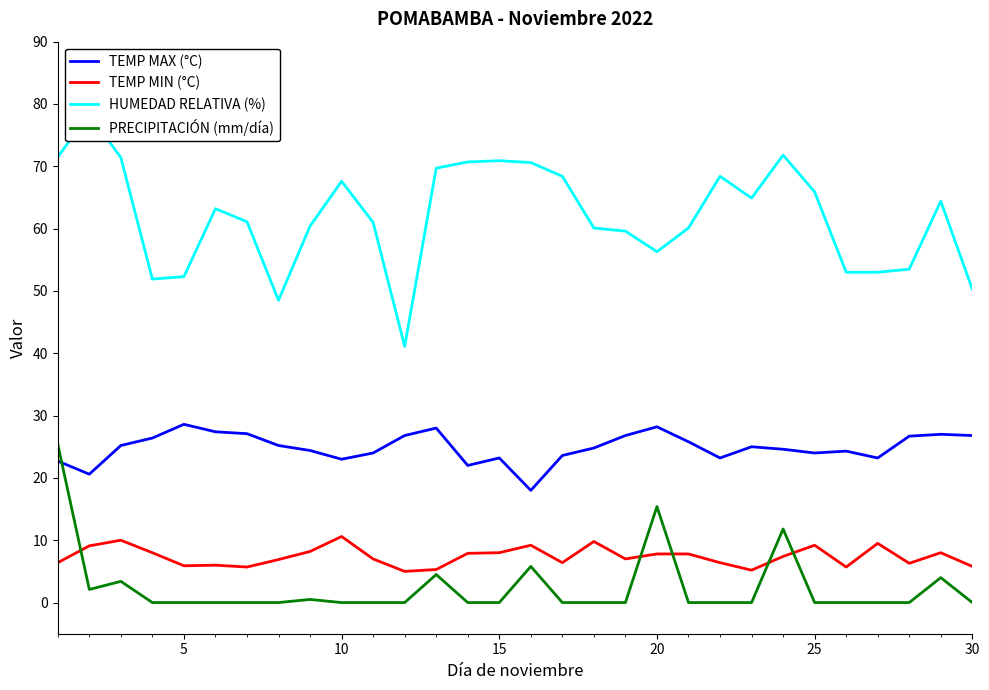

What is the sum of the HUMEDAD RELATIVA (%) values at 8 and 0?

131.9